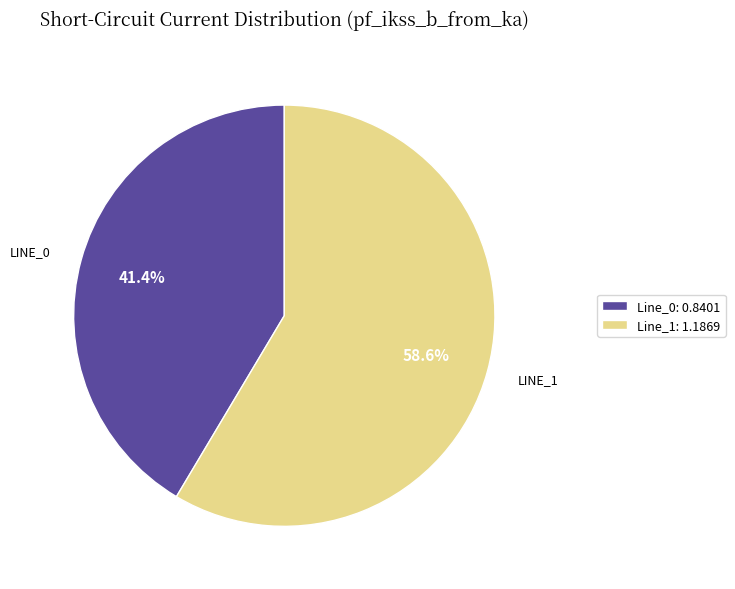

Rank the categories by value from lowest to highest.

Line_0: 0.8401, Line_1: 1.1869